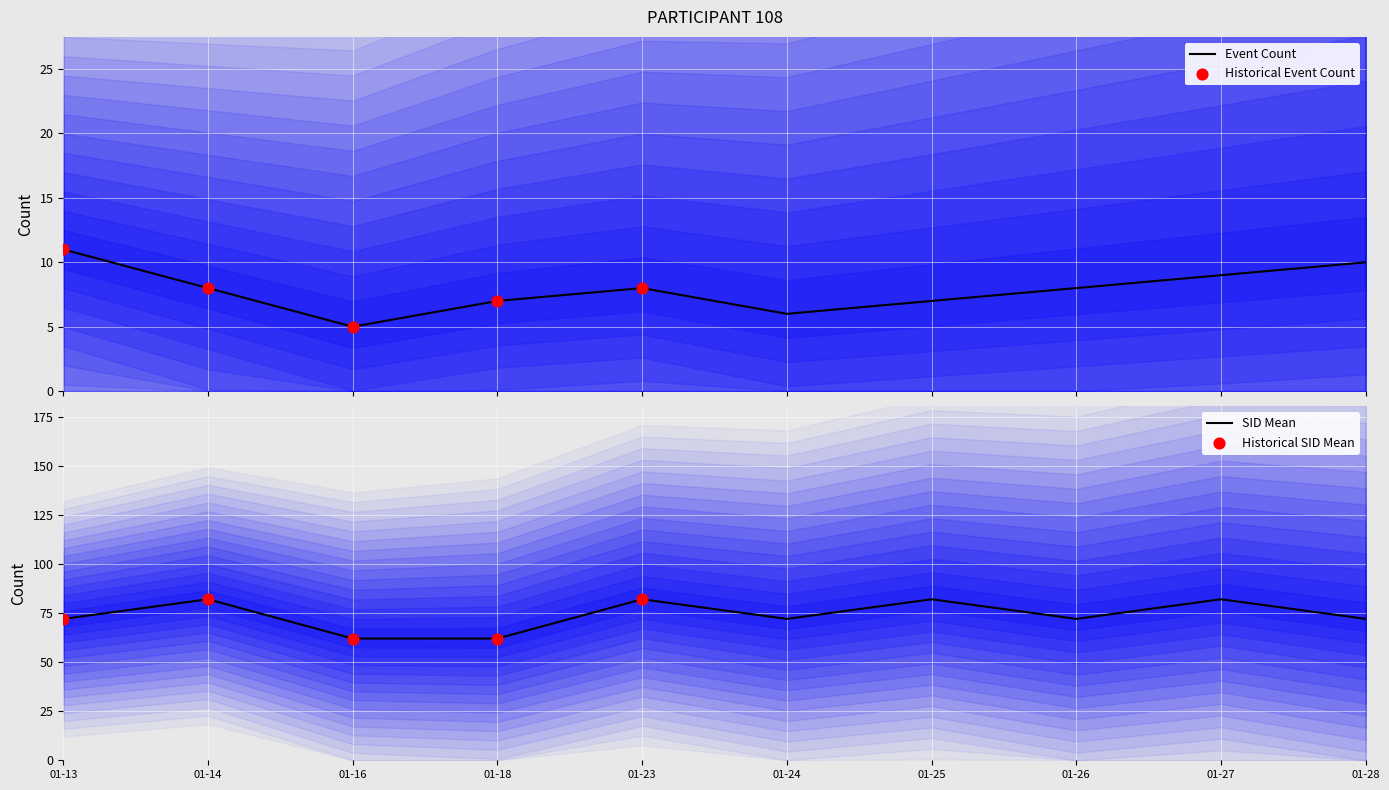

Is the value of event_count at 01-25 greater than the value of sid_mean at 01-16?

No